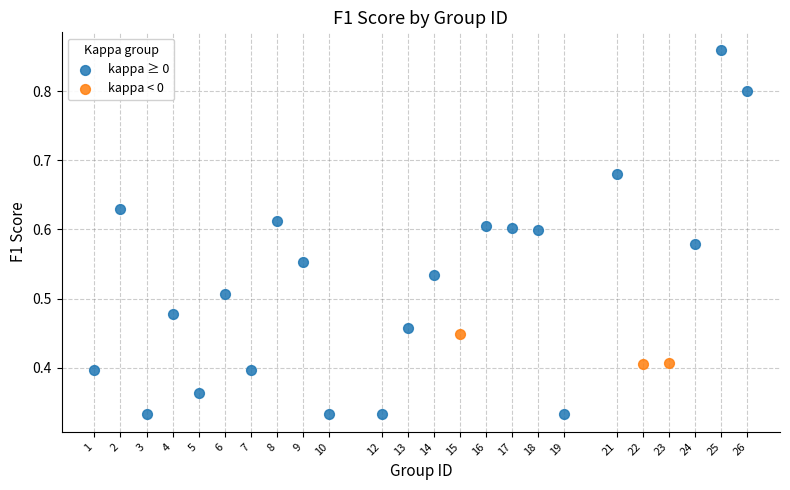

Which series reaches the maximum Y coordinate?

kappa ≥ 0